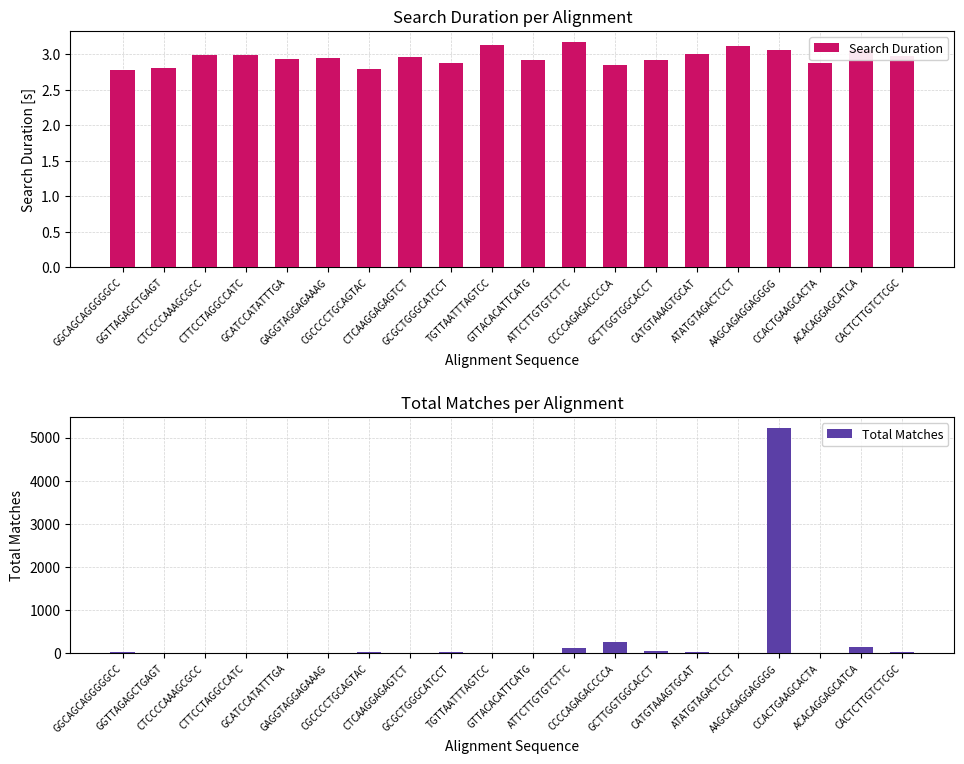

The value of Total Matches at GGCAGCAGGGGGCC is 29.0. True or false?

True